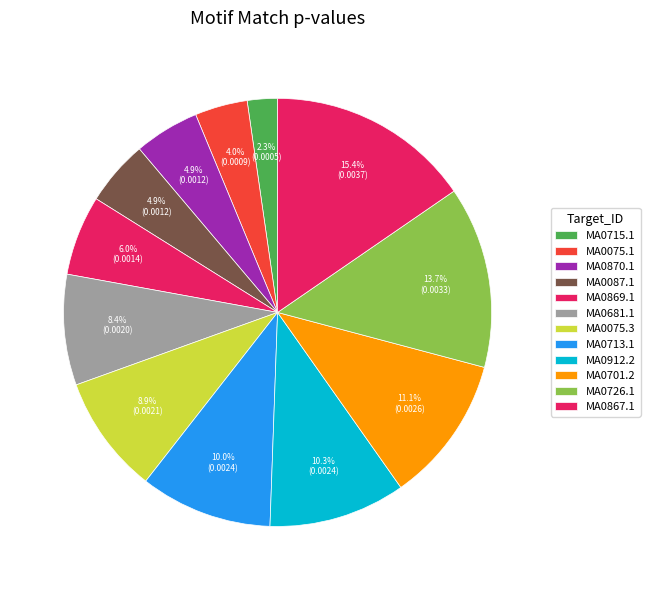

To the nearest percent, what is the combined percentage of MA0726.1 and MA0087.1?

19%